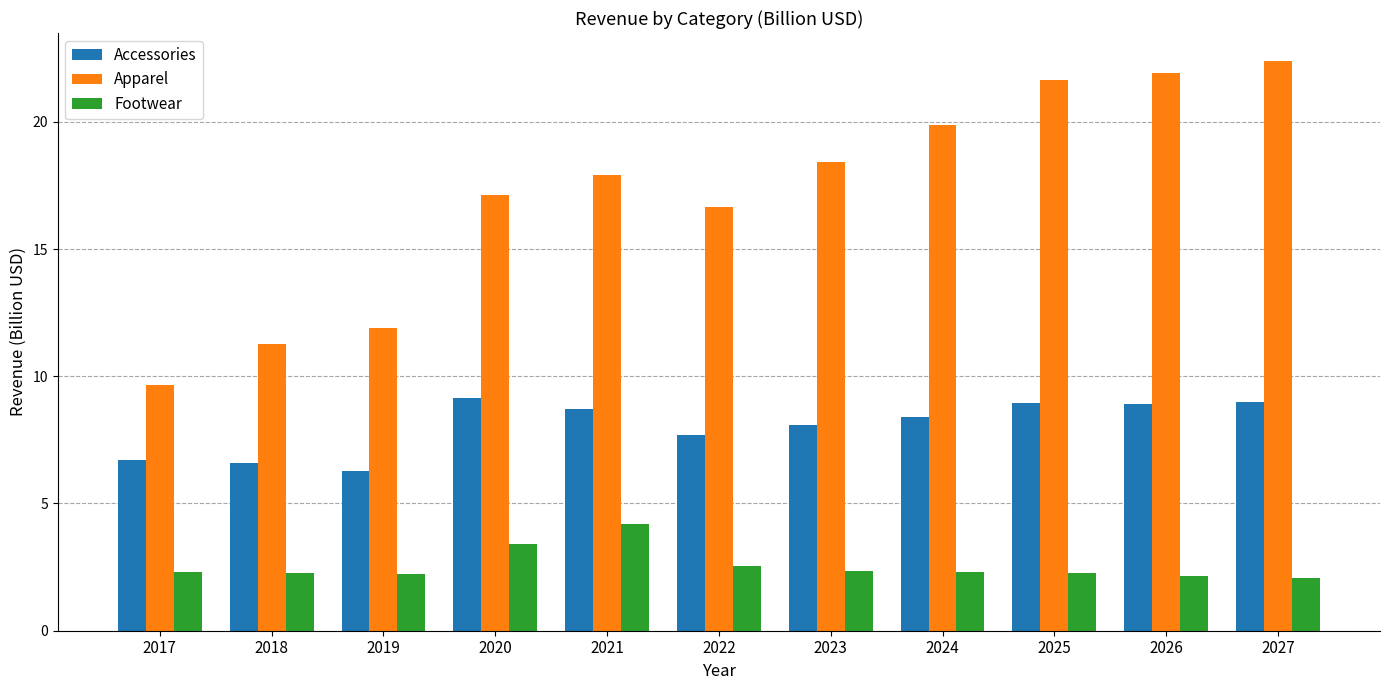

How many groups of bars are there?

11